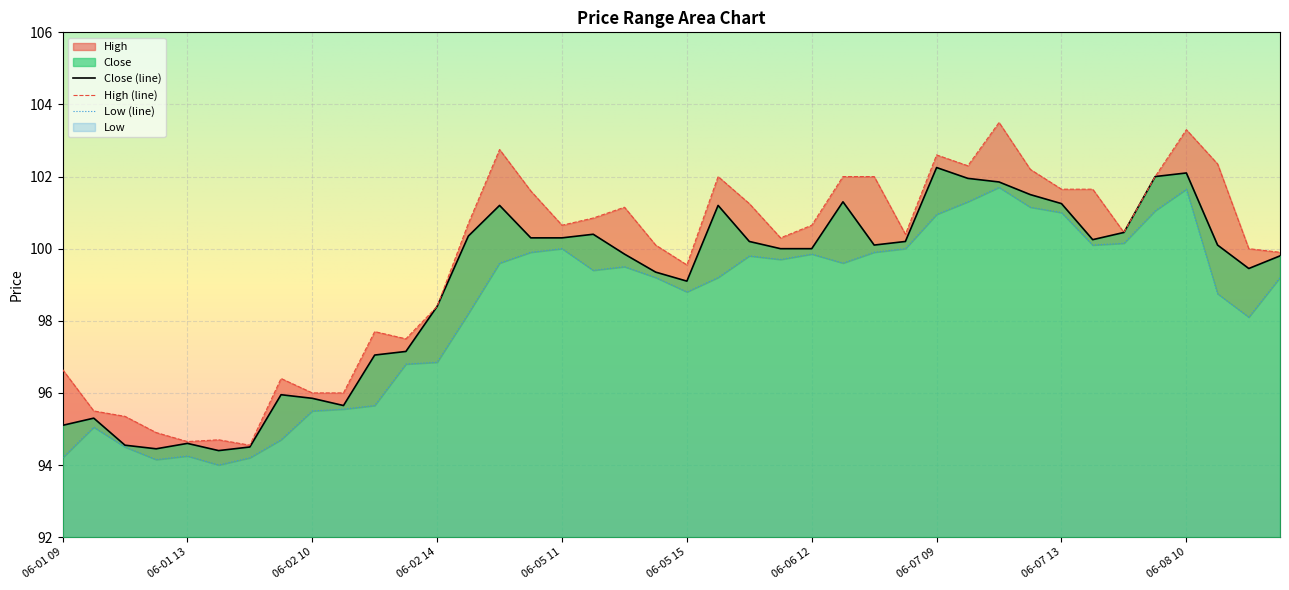

What is the sum of the High values at 06-08 09 and 06-08 13?

201.9